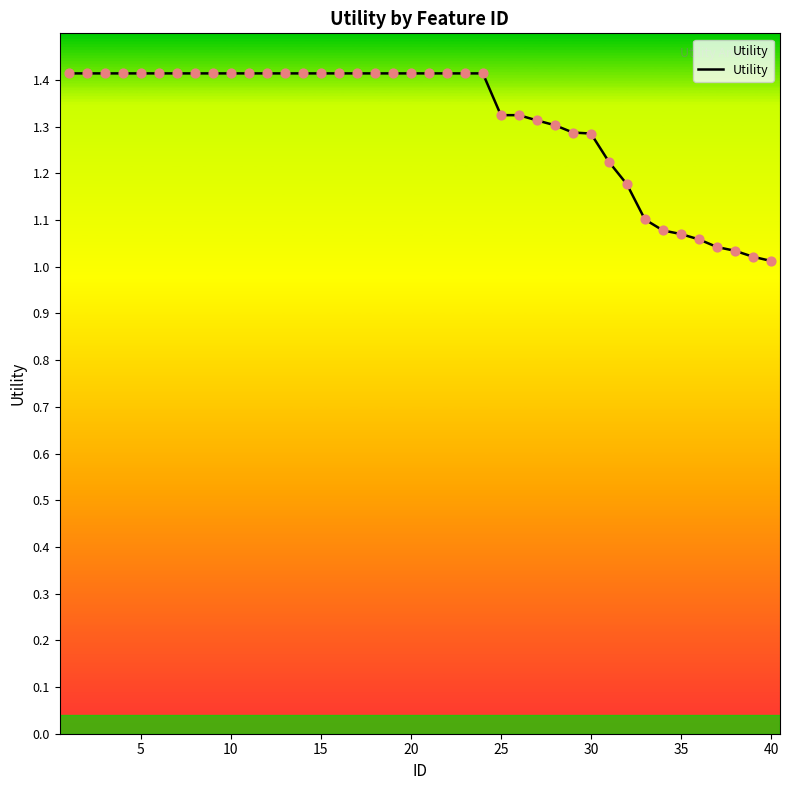

What is the difference between the maximum and minimum values?

0.4